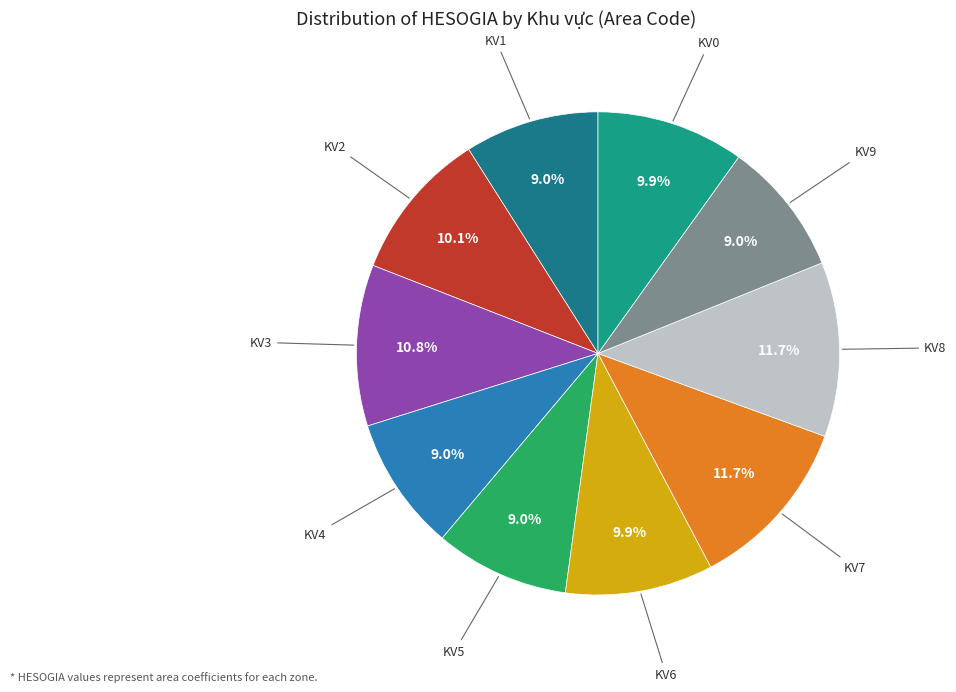

How many slices are in this pie chart?

10